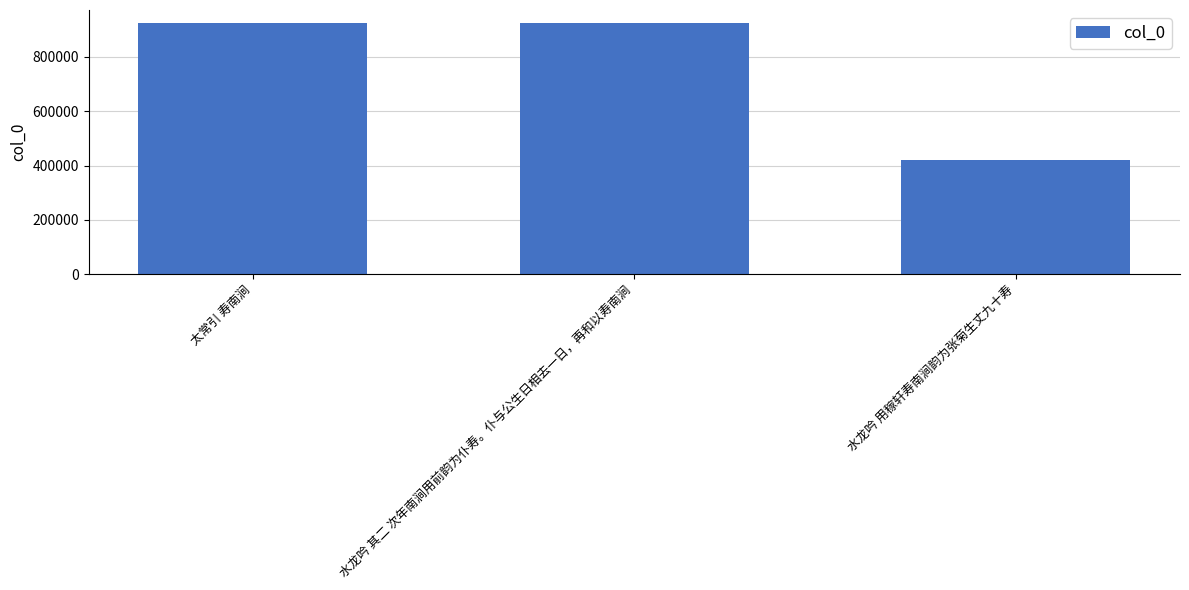

The value at 水龙吟 用稼轩寿南涧韵为张菊生丈九十寿 is 198604. True or false?

False